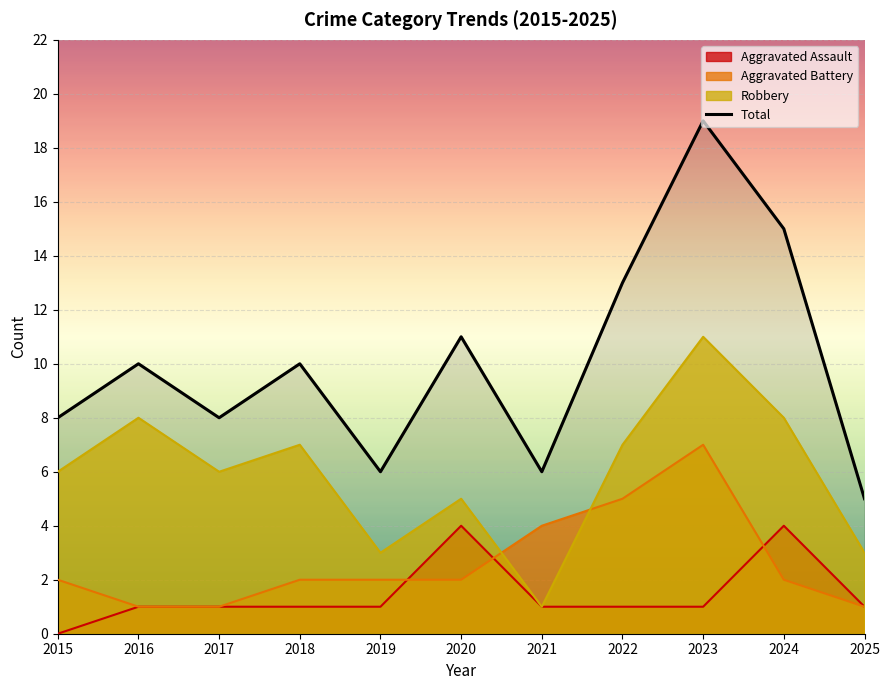

The chart shows a value of 11 at 2020. True or false?

True